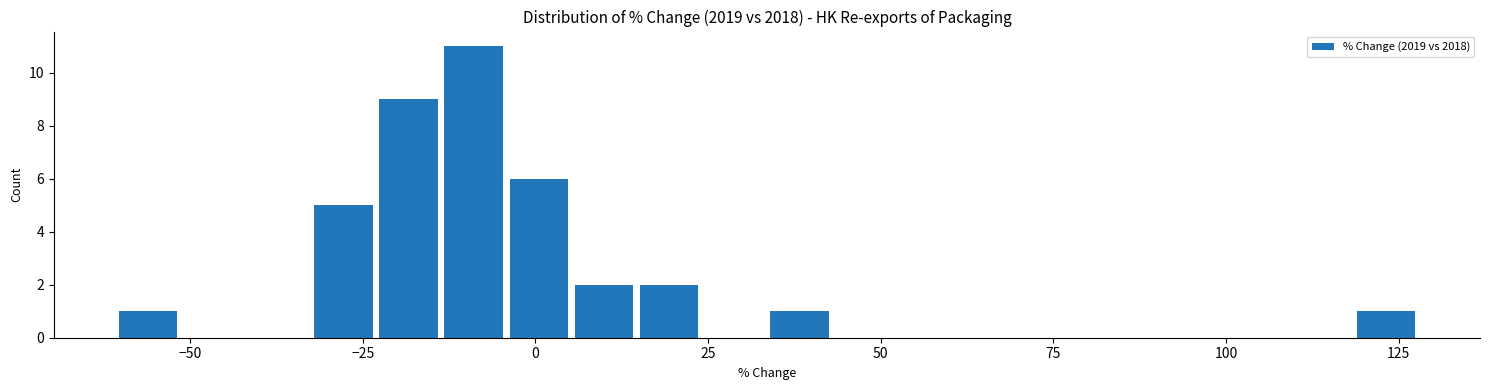

Read against the x-axis, roughly where is the centre of the tallest bar?

-10